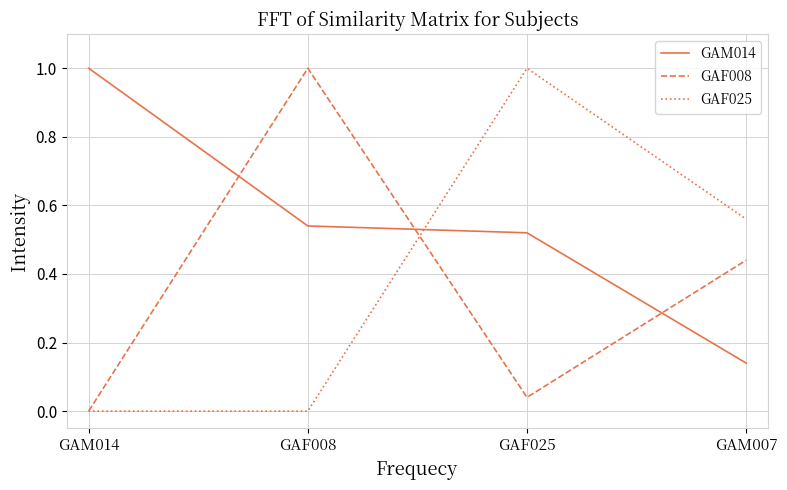

Which series has the largest total across all categories?

GAM014